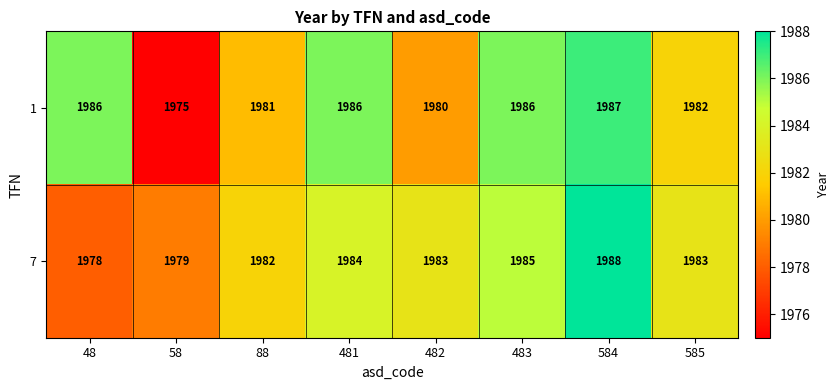

What is the difference between the maximum and second lowest values in the 7 series?

9